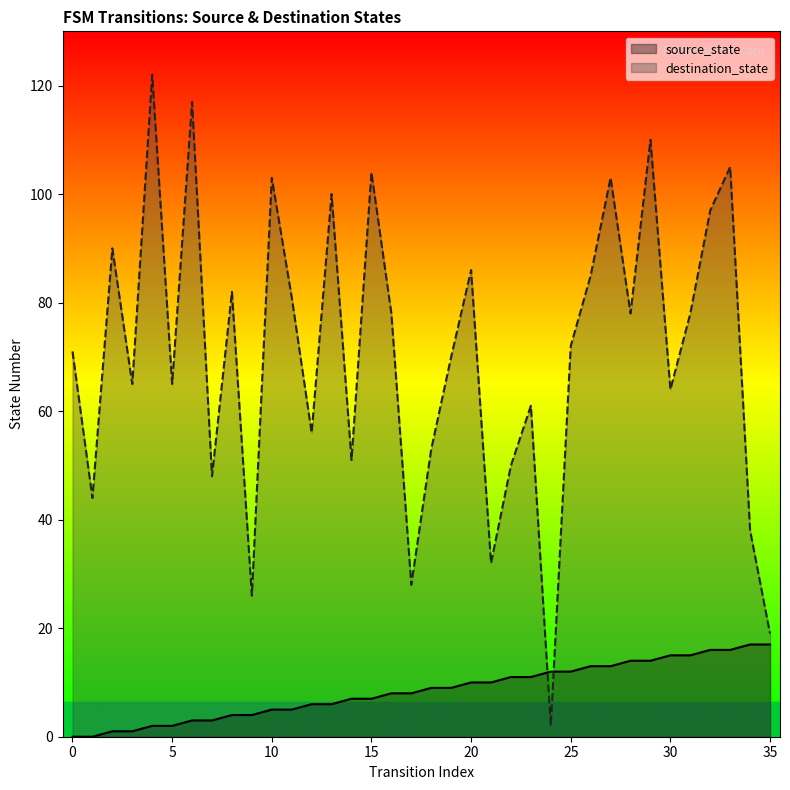

Which series has the widest spread of values?

destination_state